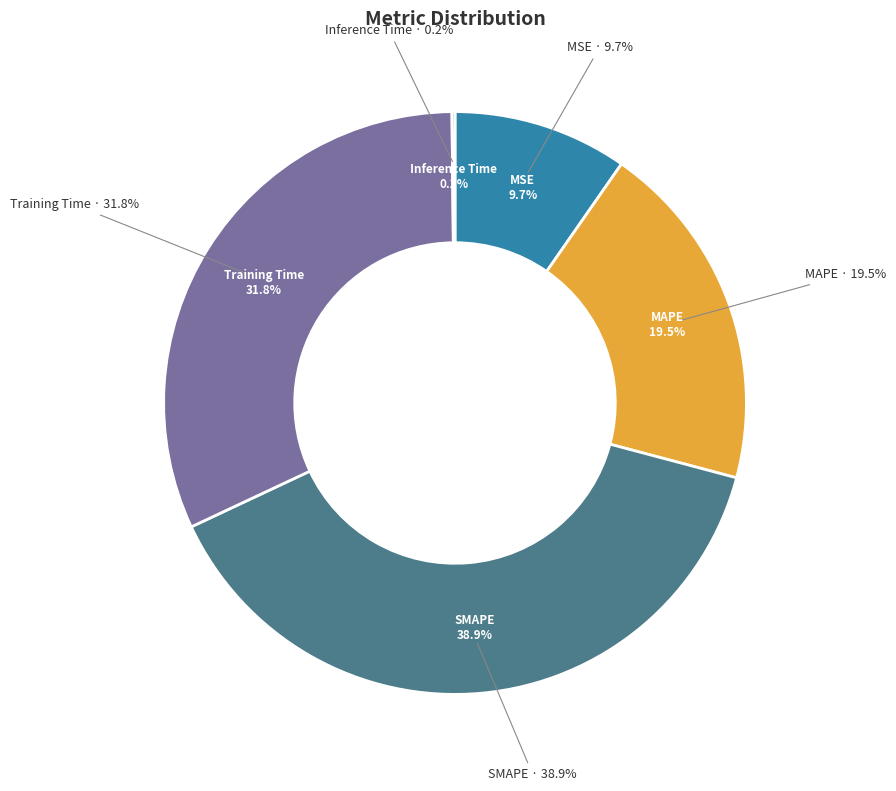

To the nearest percent, what is the difference between the MSE and MAPE slice percentages?

10%